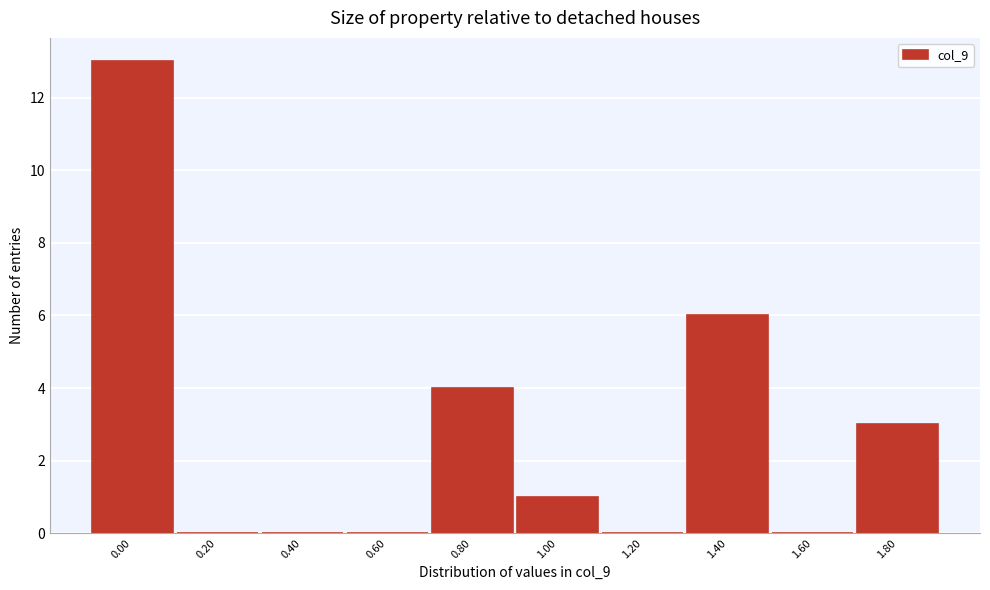

Reading left to right, transcribe all the data shown in this chart.

0.00=13	0.20=0	0.40=0	0.60=0	0.80=4	1.00=1	1.20=0	1.40=6	1.60=0	1.80=3